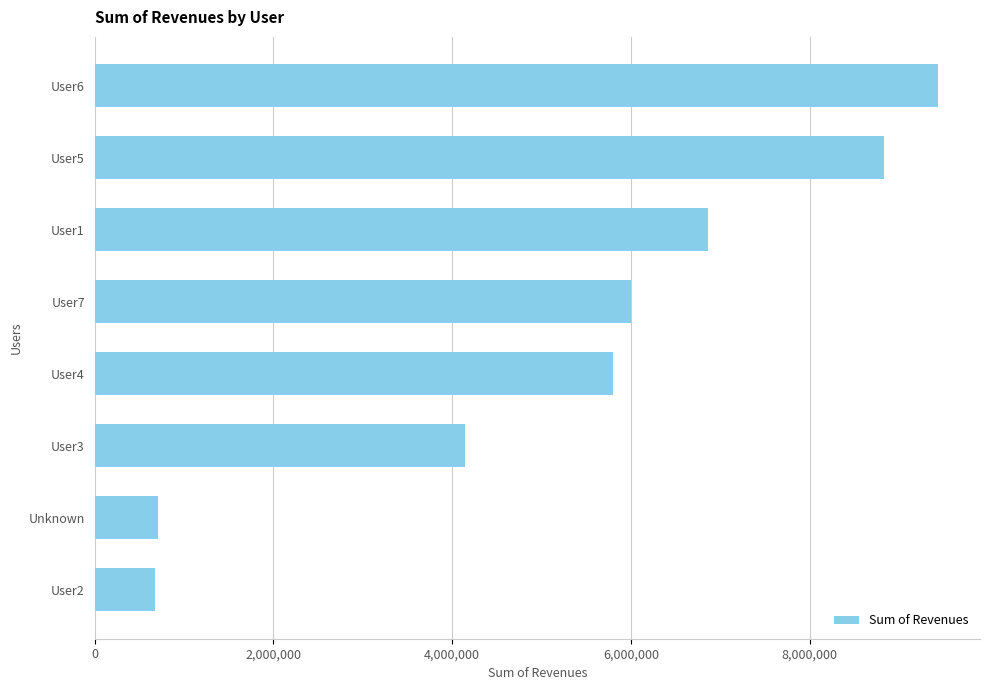

What is the difference between the second highest and second lowest values?

8125350